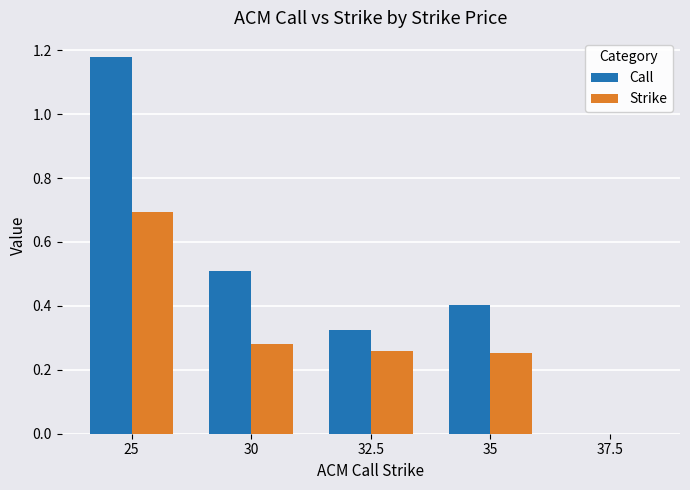

What value does the Call series have at 35?

0.4